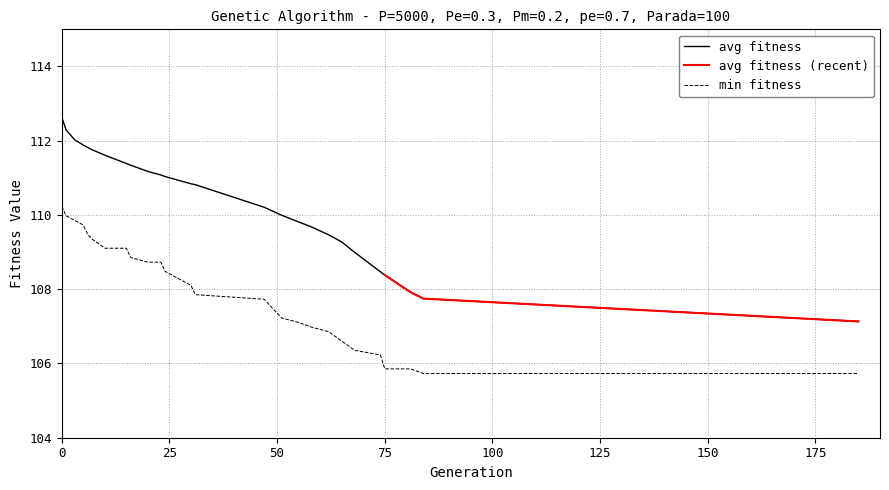

What is the maximum value for avg fitness?

112.6